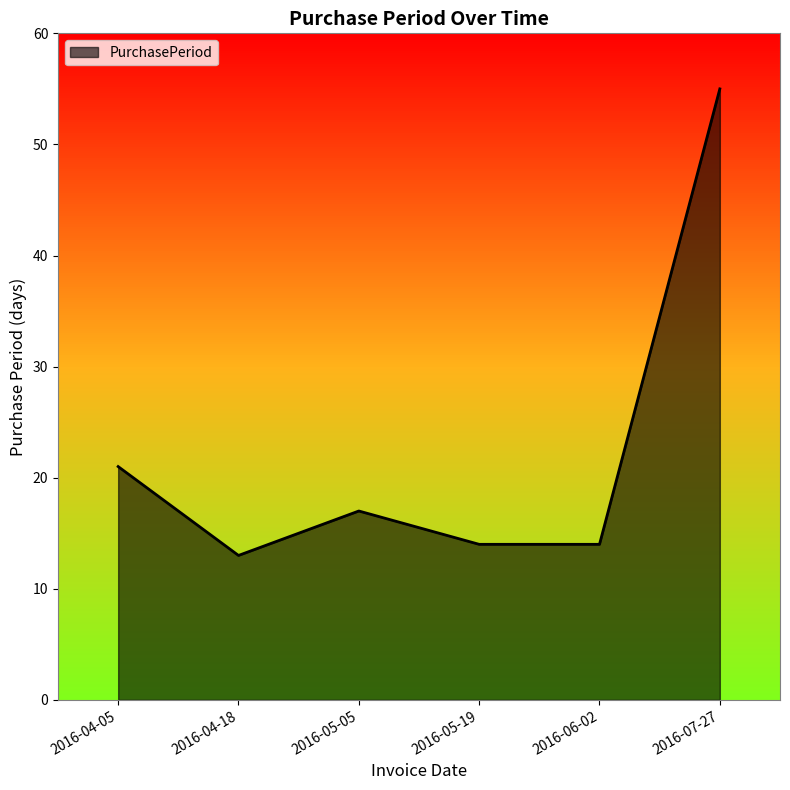

Where is the first local maximum?

2016-05-05